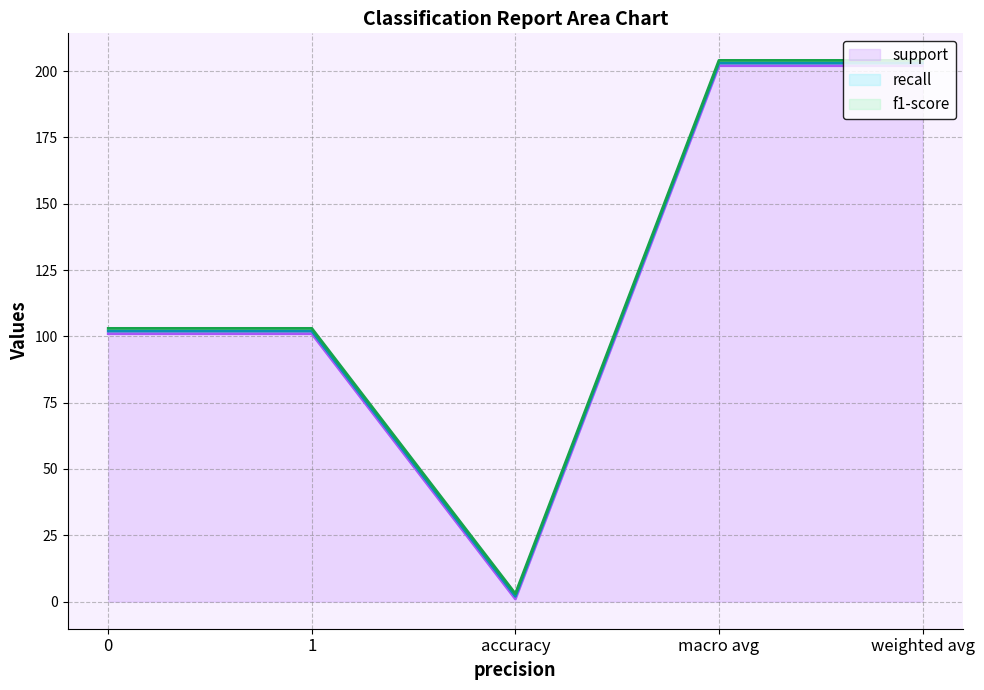

What is the difference between the highest and lowest values at weighted avg?

201